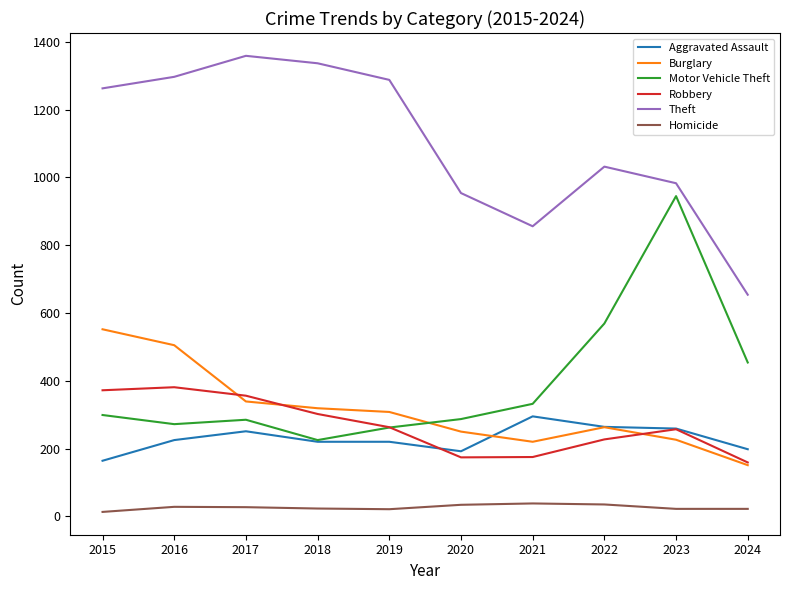

What is the total value across all series at 2019?

2362